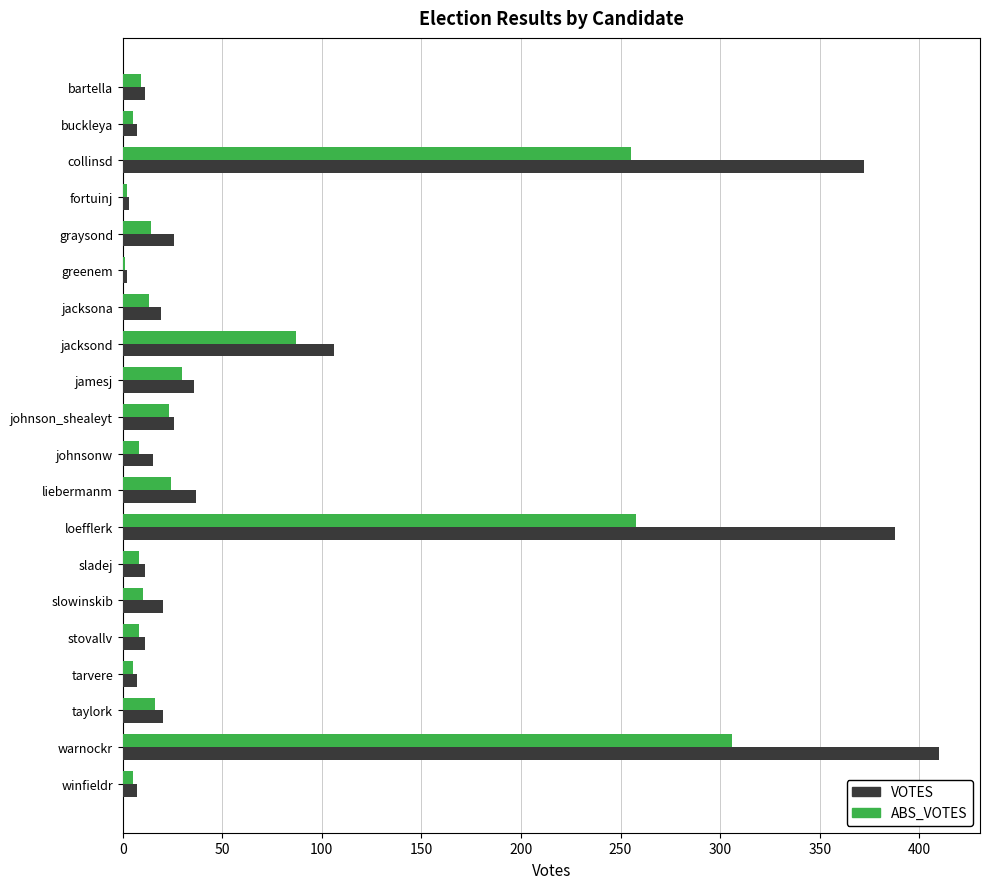

What are all the series names shown in the legend?

VOTES, ABS_VOTES